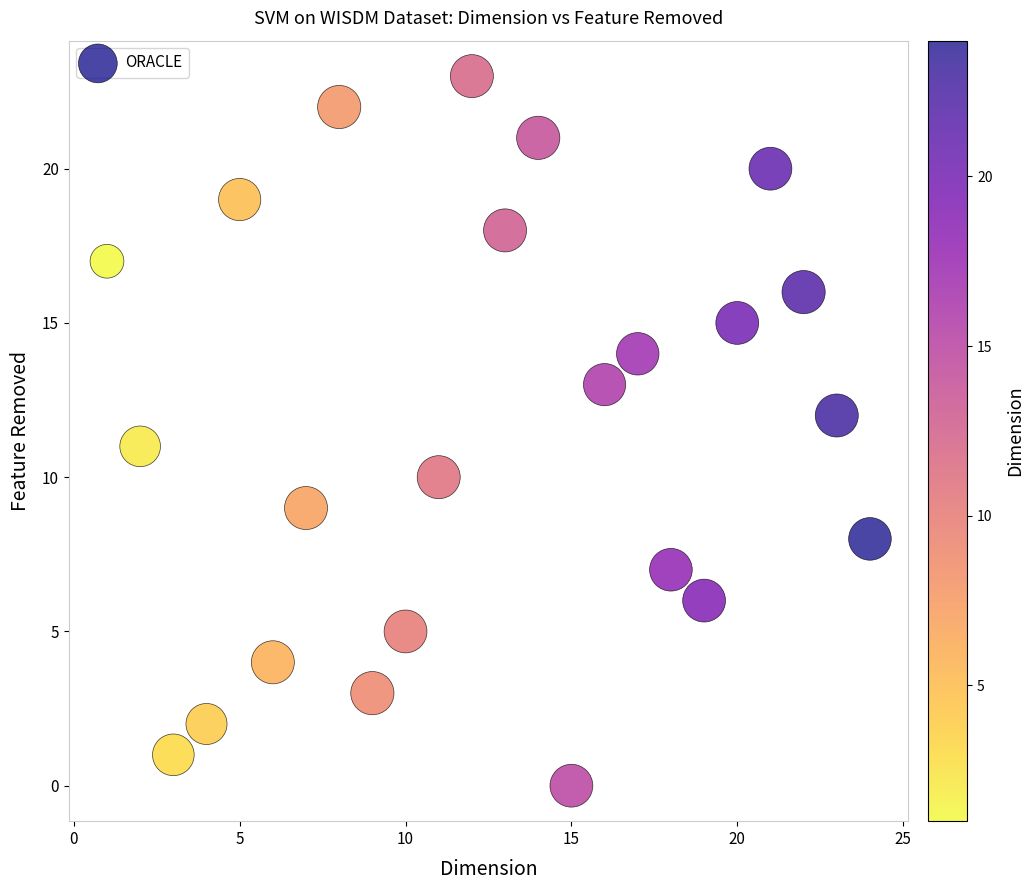

What is the range of Y values (max minus min)?

23